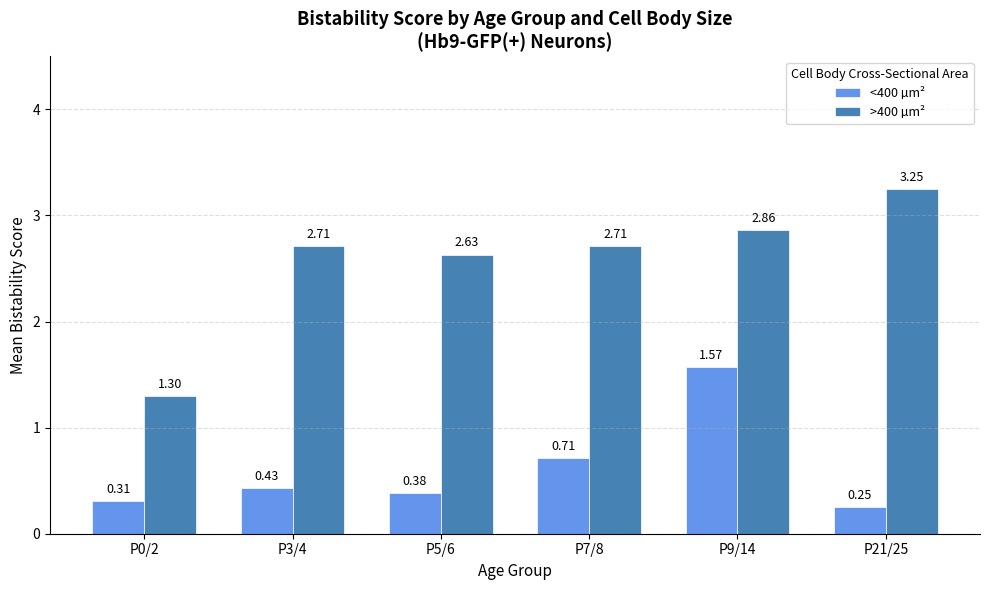

At P0/2, list the series in order from largest to smallest.

>400 µm², <400 µm²